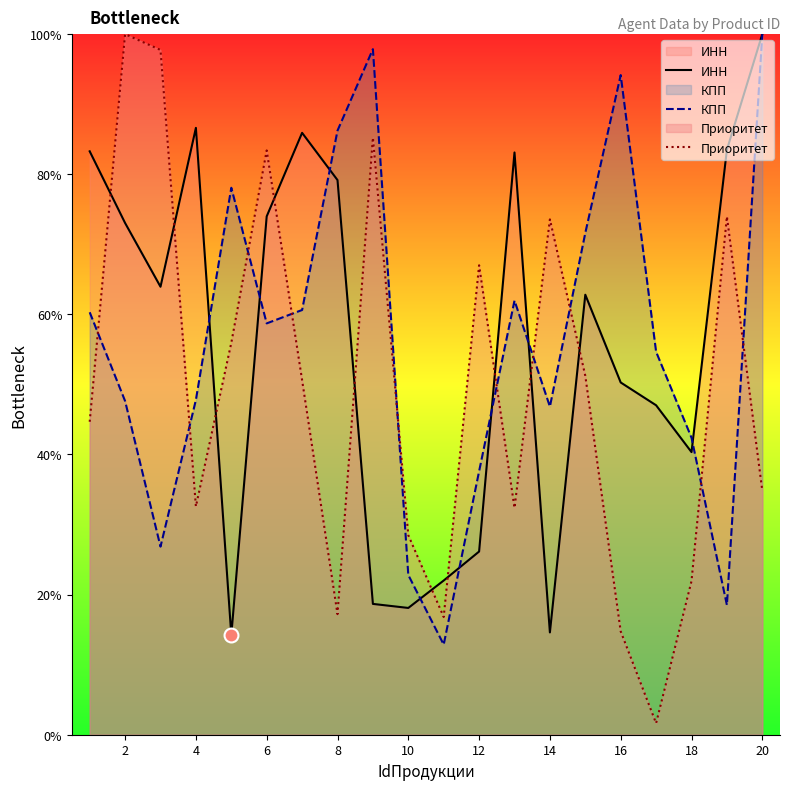

True or false: КПП has a value of 63.6 at 2.

False